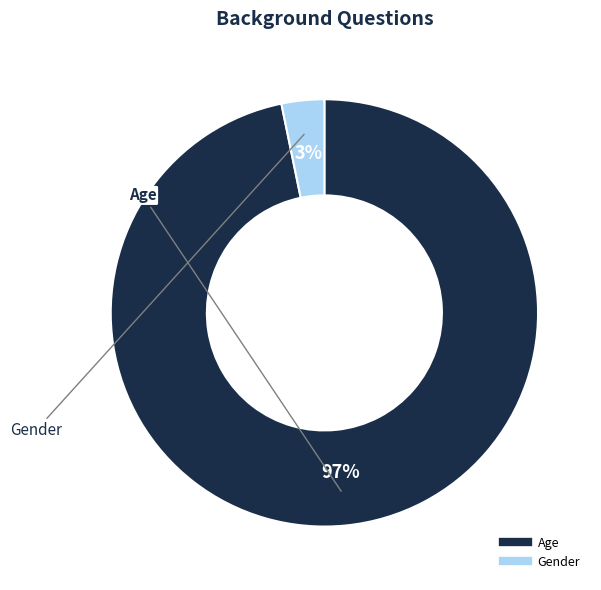

Rank the categories by value from highest to lowest.

Age, Gender